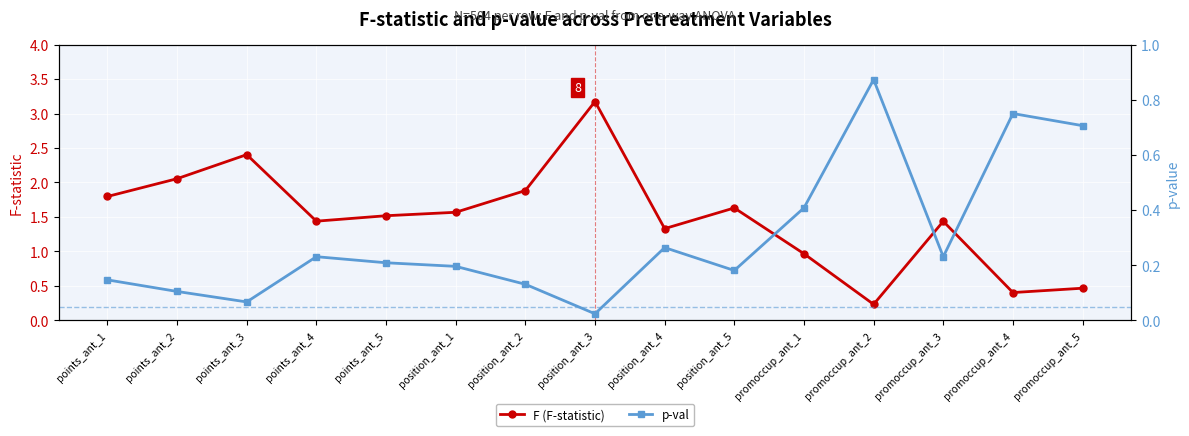

Reading left to right, list all the values displayed in this chart.

F (F-statistic): 1.8	2.1	2.4	1.4	1.5	1.6	1.9	3.2	1.3	1.6	1.0	0.2	1.4	0.4	0.5
p-val: 0.1	0.1	0.1	0.2	0.2	0.2	0.1	0.0	0.3	0.2	0.4	0.9	0.2	0.8	0.7